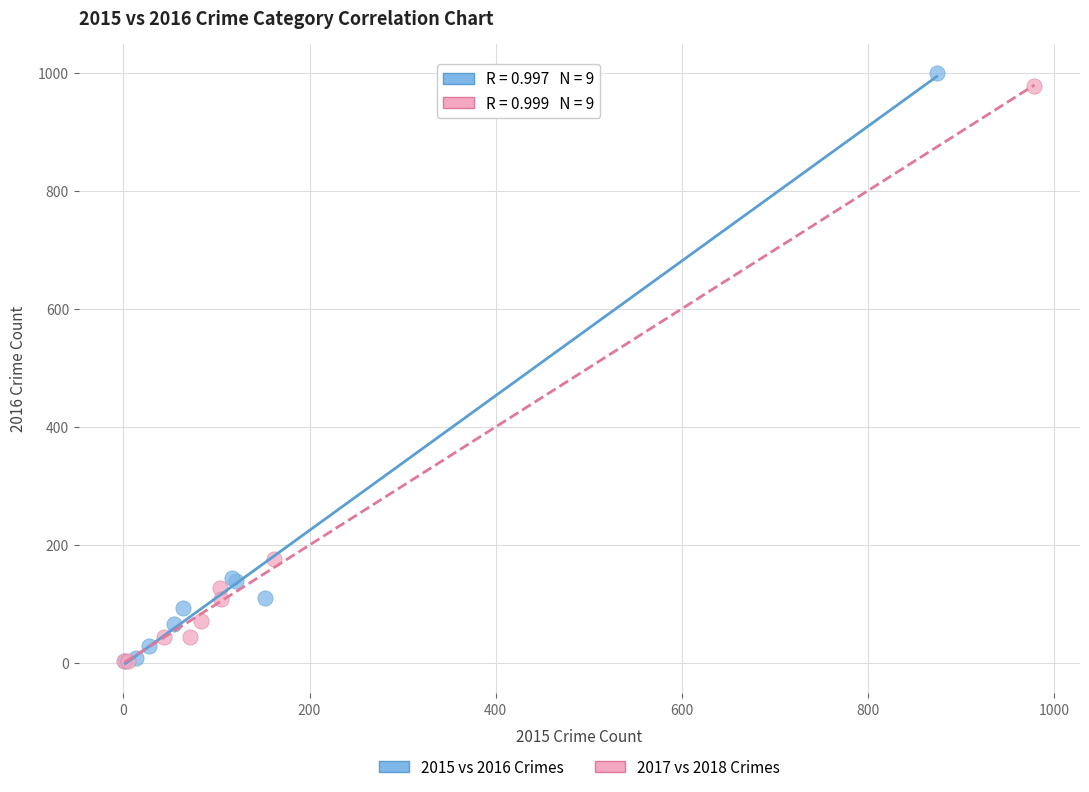

Which series has the largest Y range (max minus min)?

2015 vs 2016 Crimes